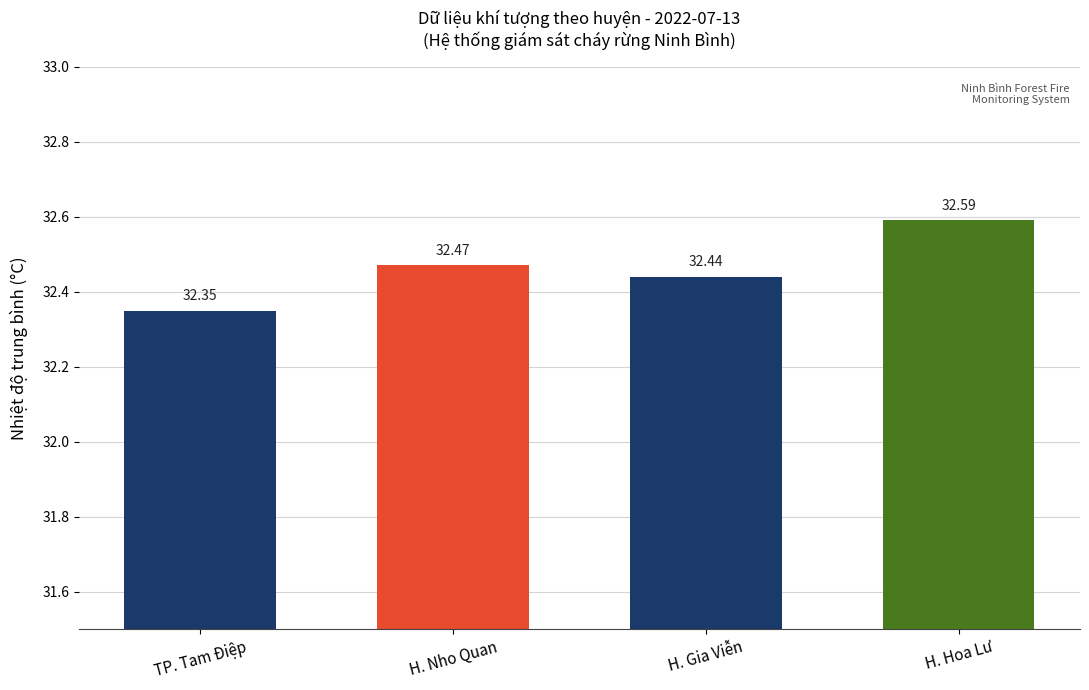

True or false: the data shows 50.0 at H. Nho Quan.

False